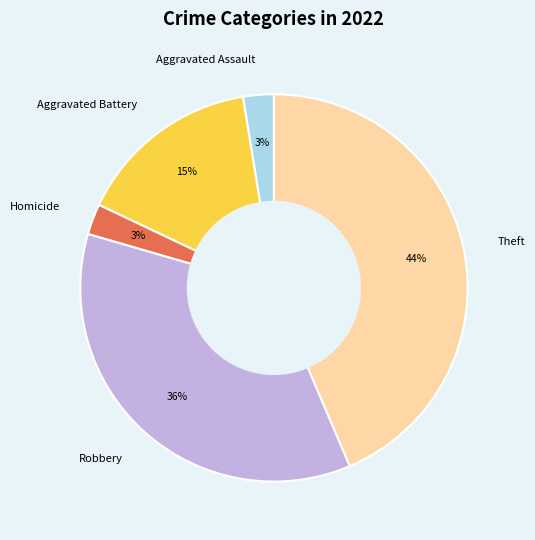

Is there any slice that represents more than half of the pie?

No